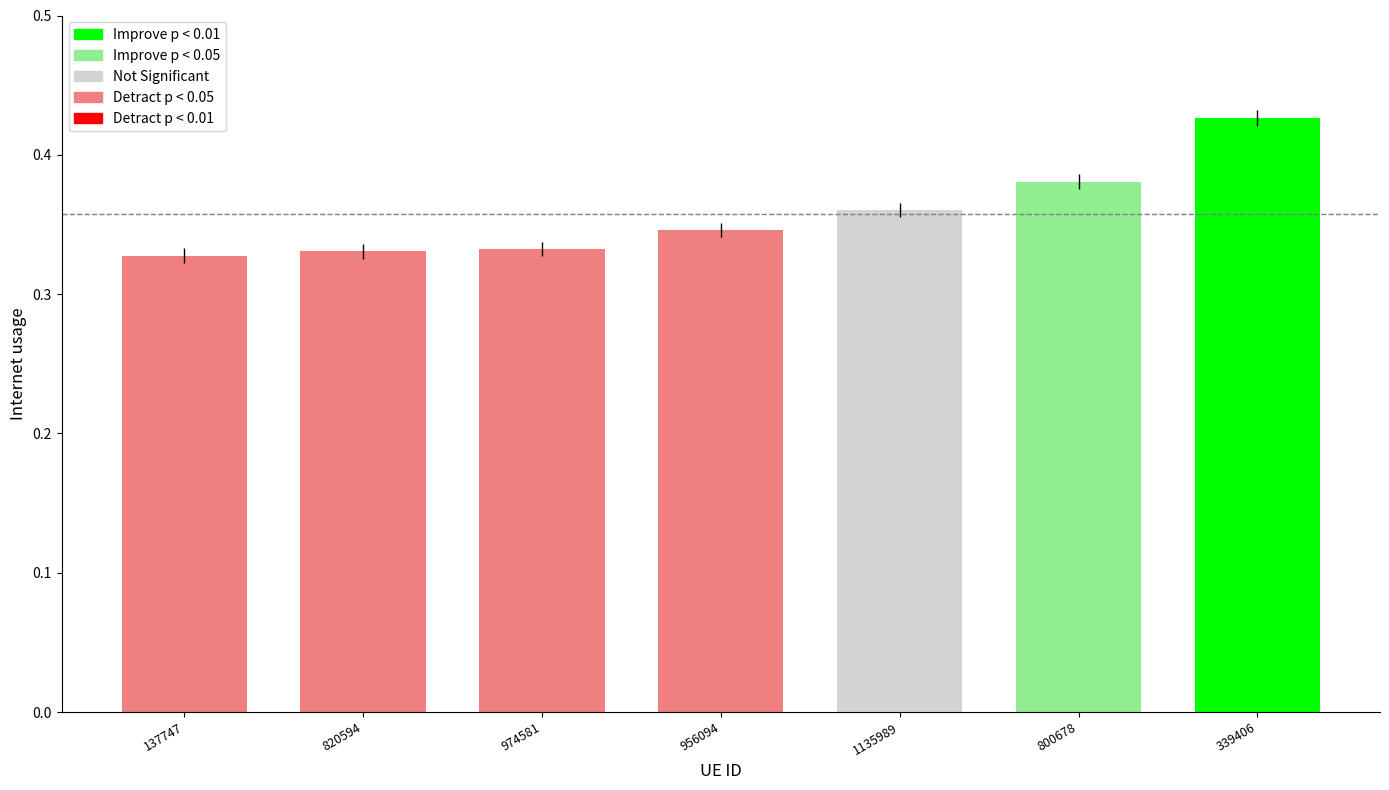

Which label corresponds to the largest value in the chart?

339406